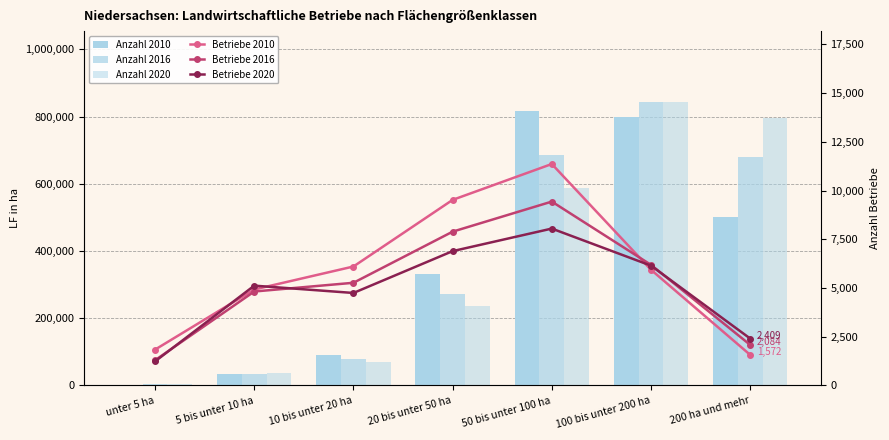

What is the difference between the highest and lowest values at unter 5 ha?

3242